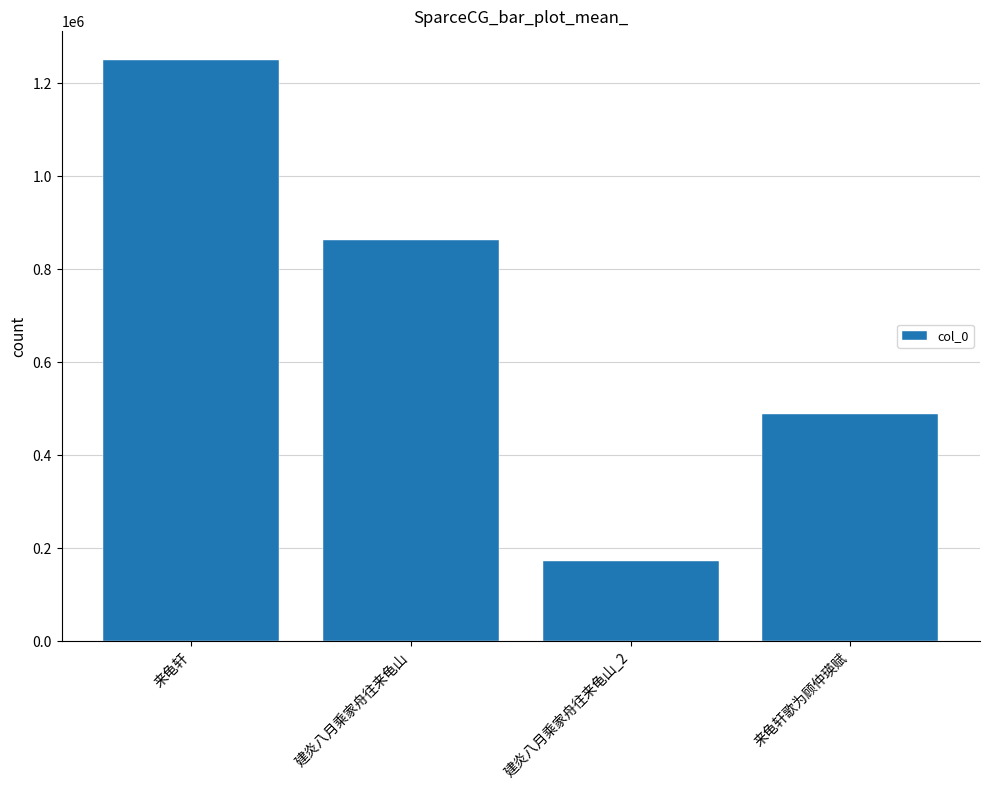

How many series are shown in this chart?

1